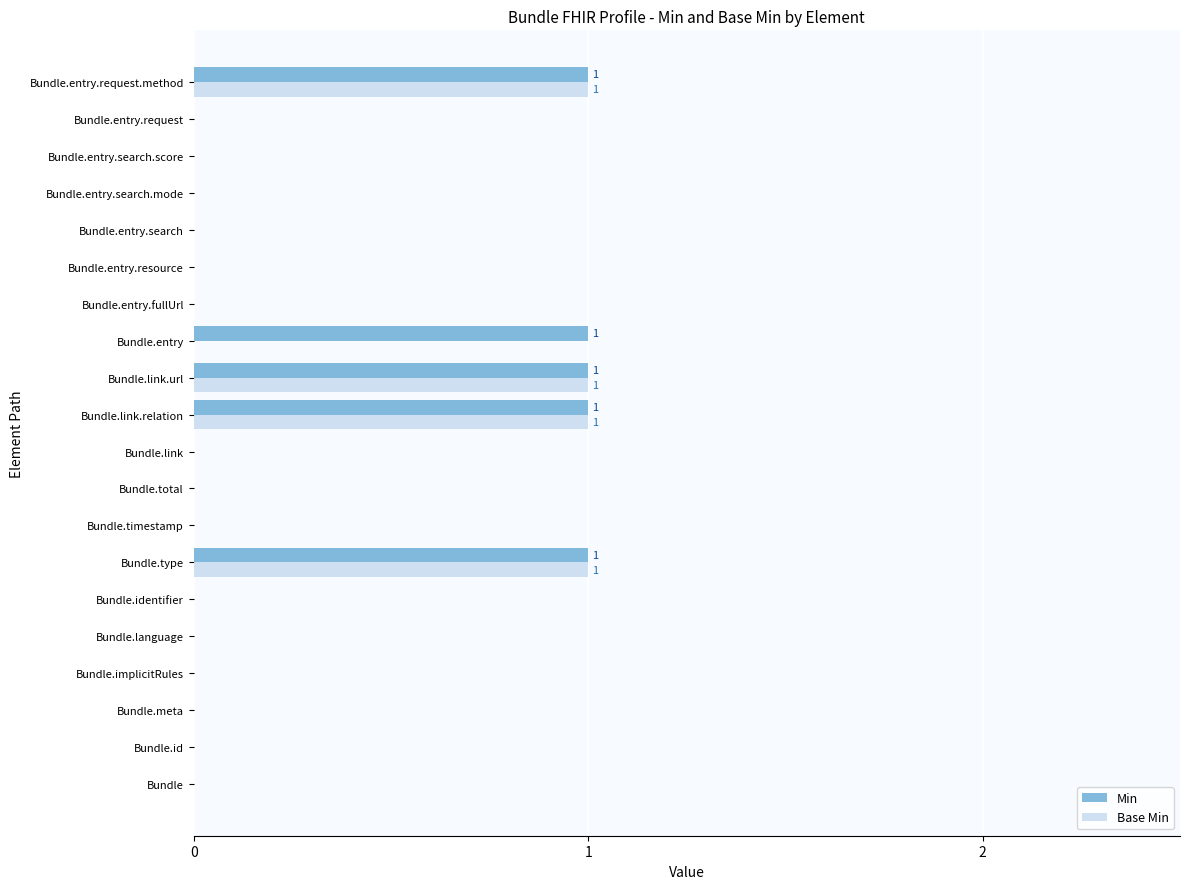

The value of Base Min at Bundle.type is 0. True or false?

False